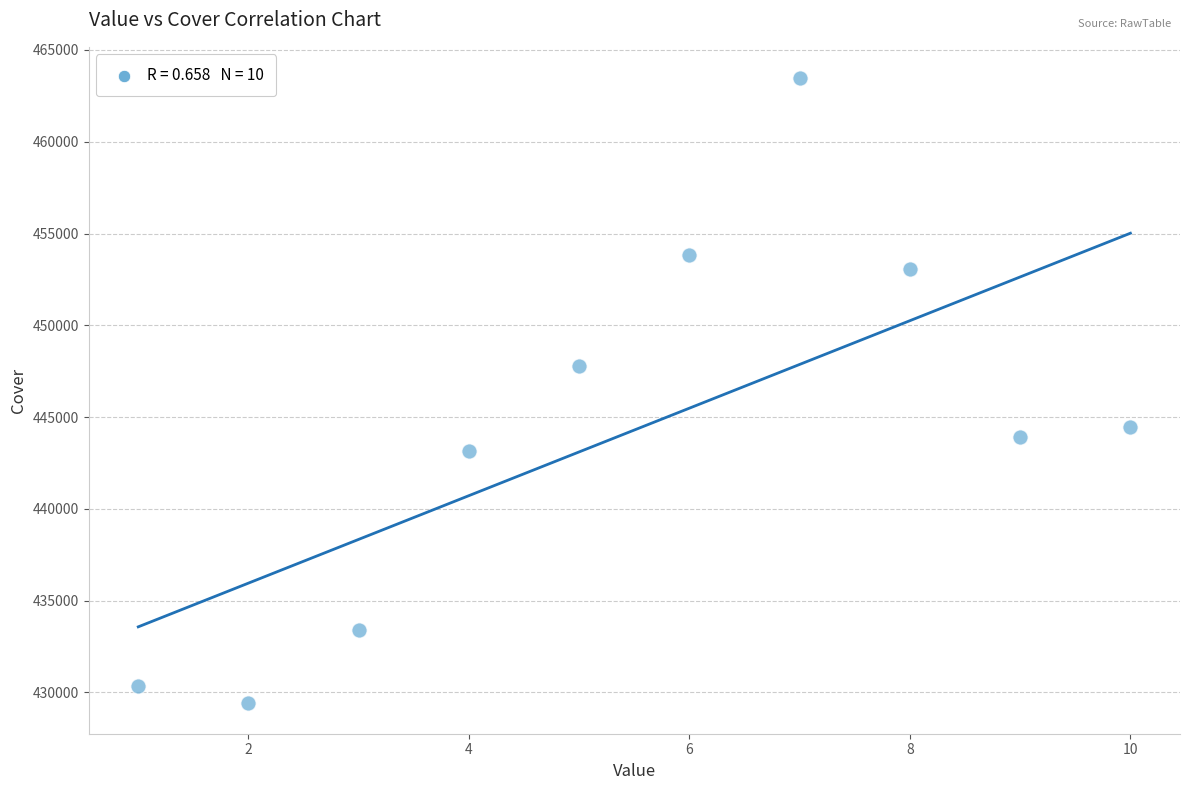

What Y value in the scatter plot is closest to 446460?

447782